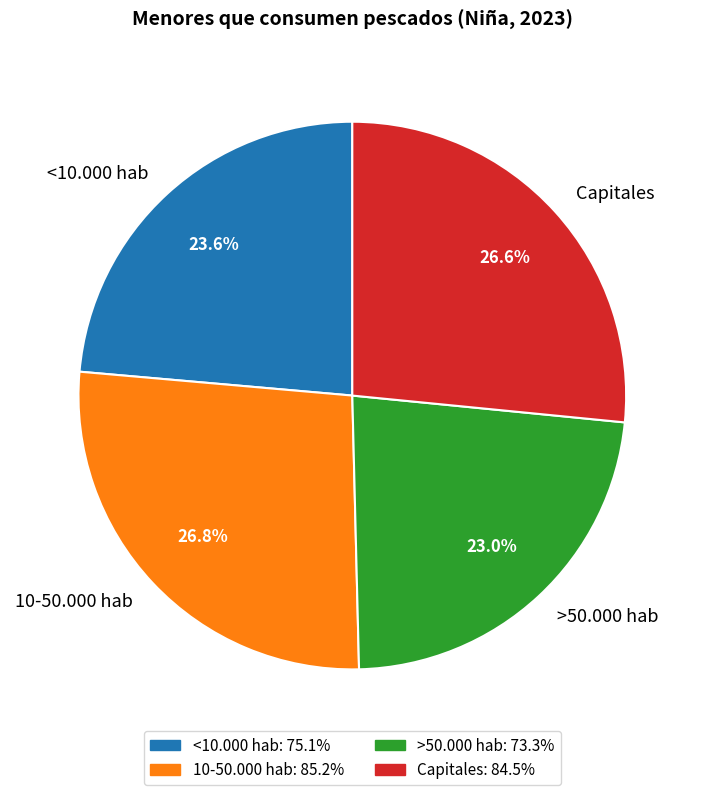

How many slices are in this pie chart?

4